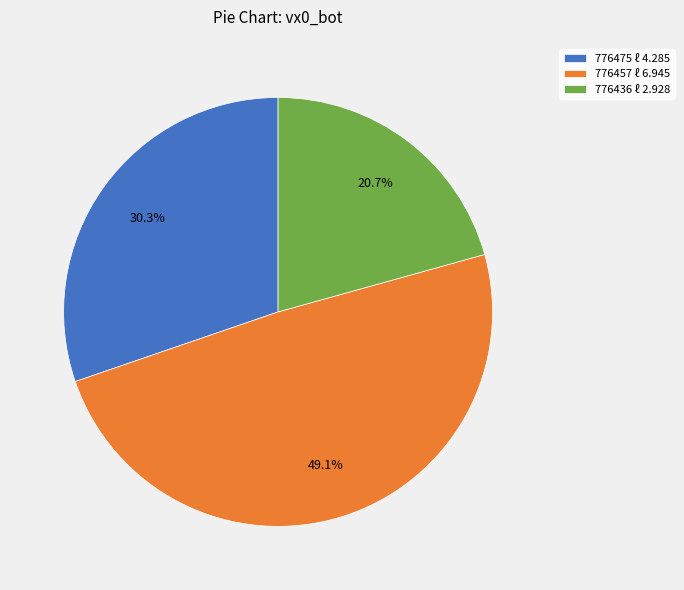

Rank the categories by value from highest to lowest.

776457, 776475, 776436